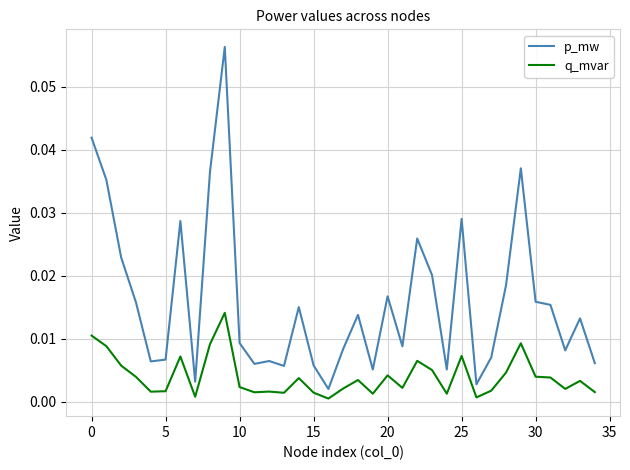

How many lines are shown in the chart?

2